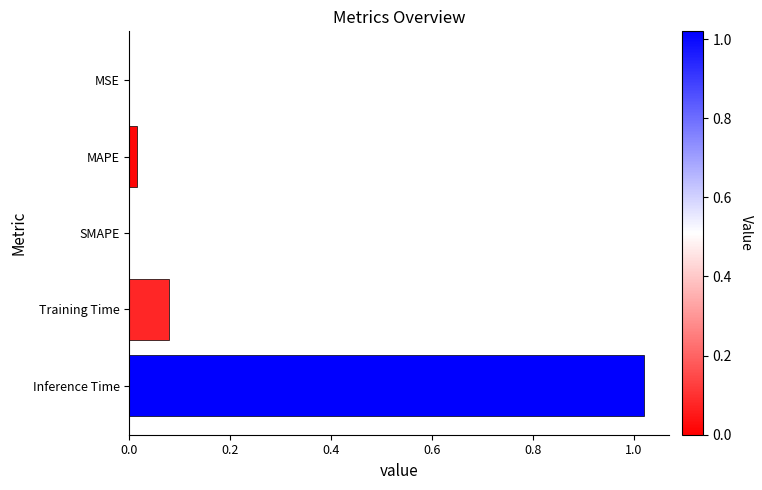

Which has a higher value, MSE or Inference Time?

Inference Time